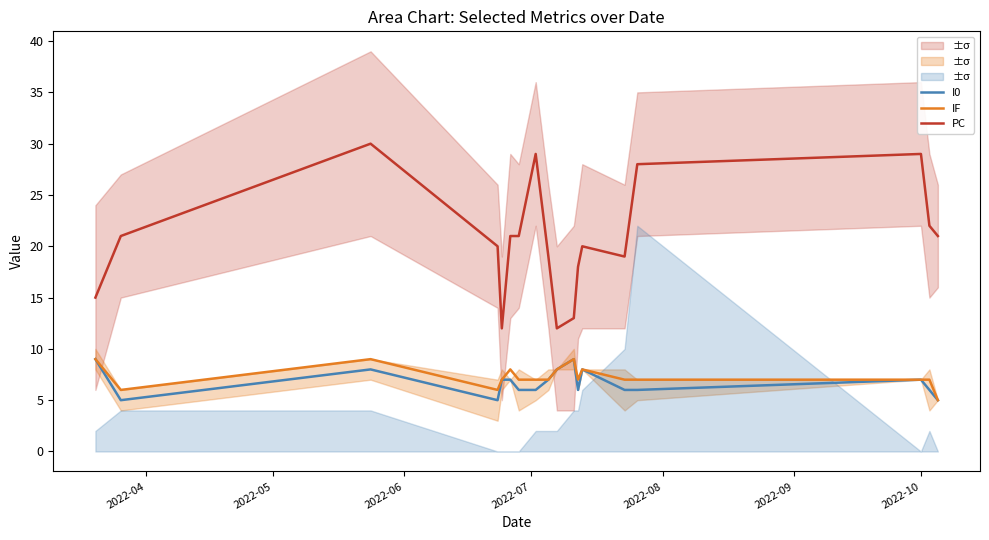

True or false: PC has more than 0 interior local peaks.

True